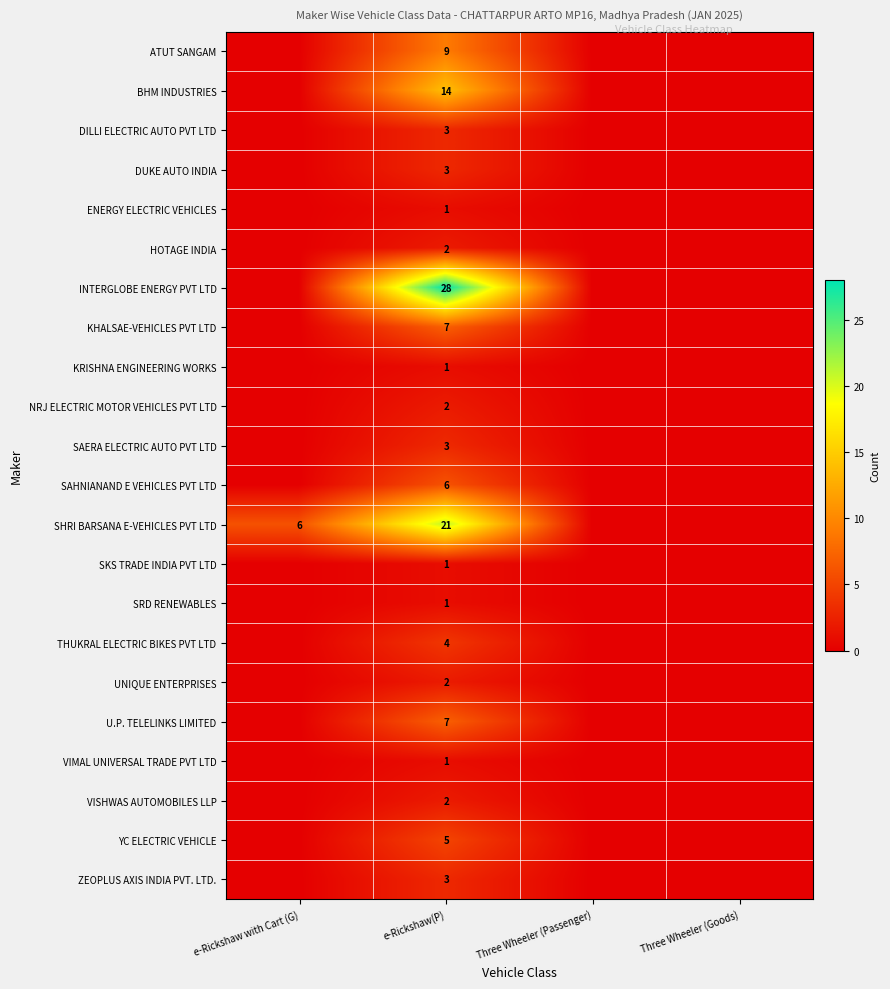

True or false: BHM INDUSTRIES has a value of 18 at e-Rickshaw(P).

False